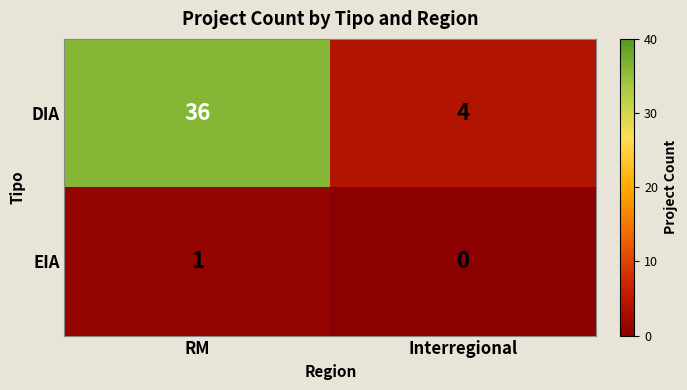

List the series in order of their overall mean, lowest first.

EIA, DIA